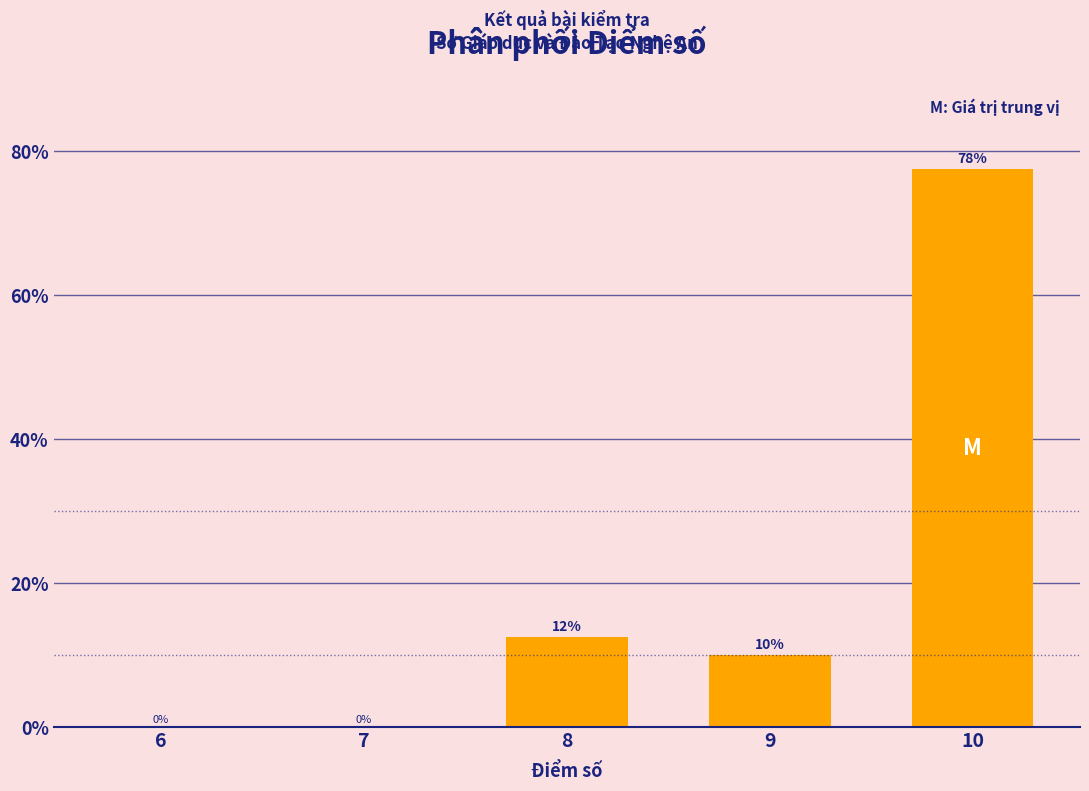

At which label is the value closest to 38?

8